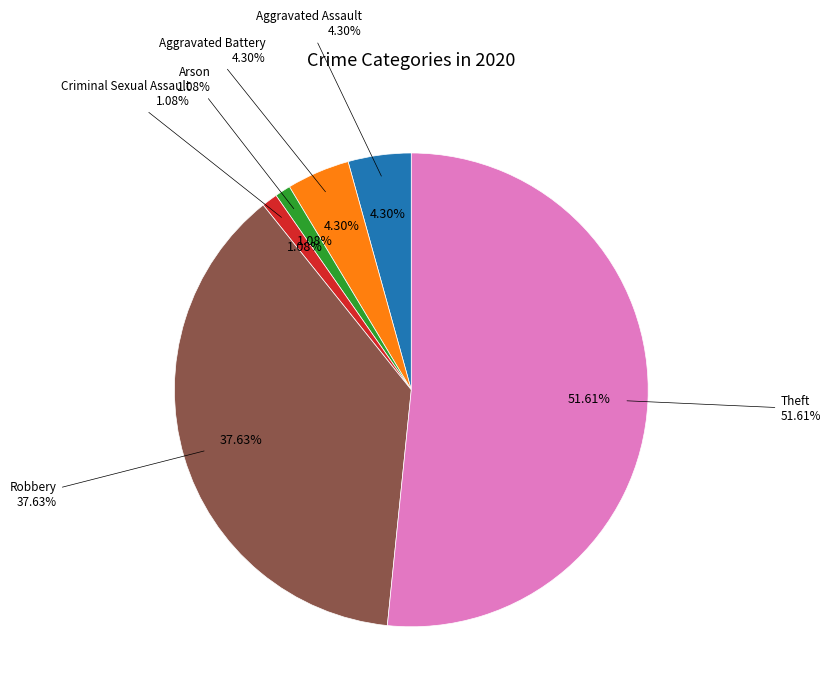

Is Arson the majority of the pie?

No